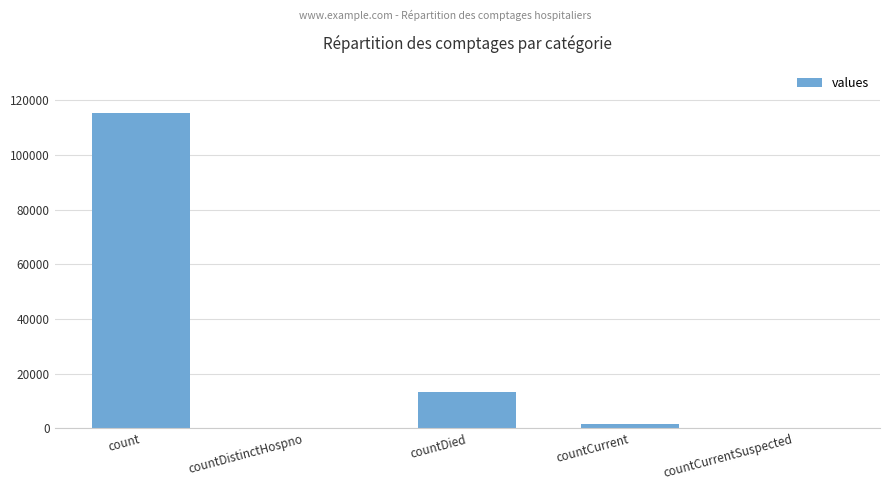

Count the number of data series in this chart.

1